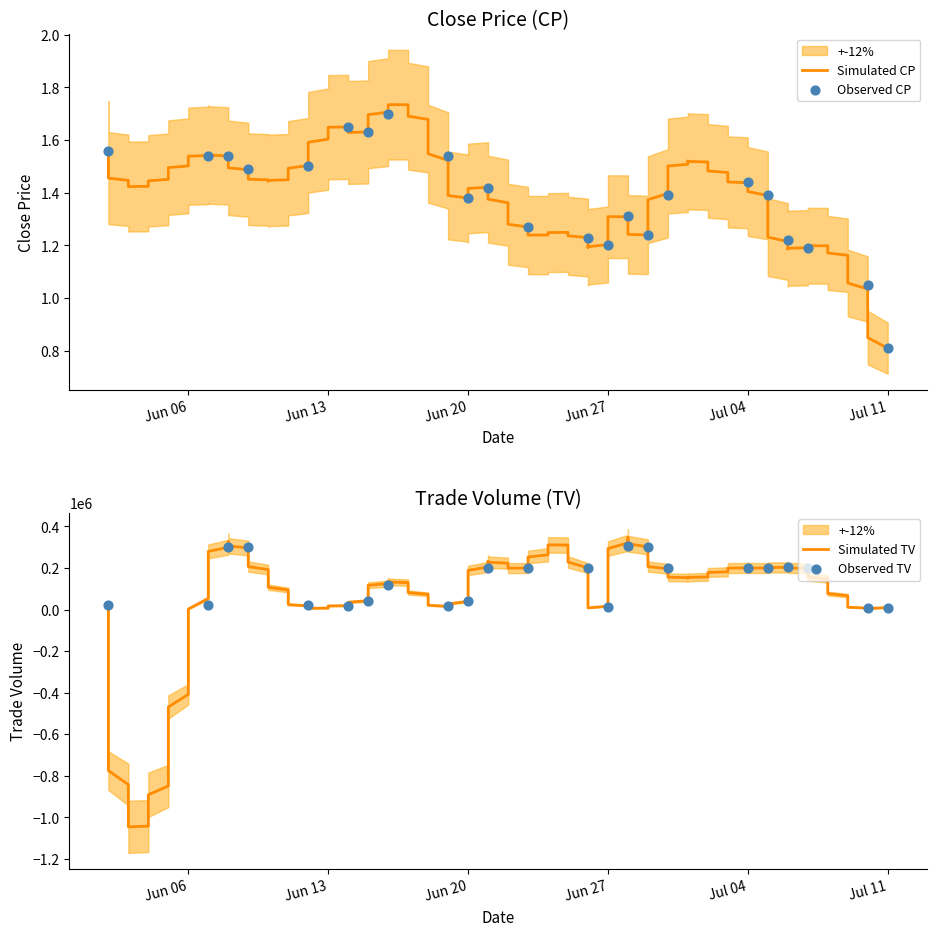

Which series has the largest total across all categories?

TV